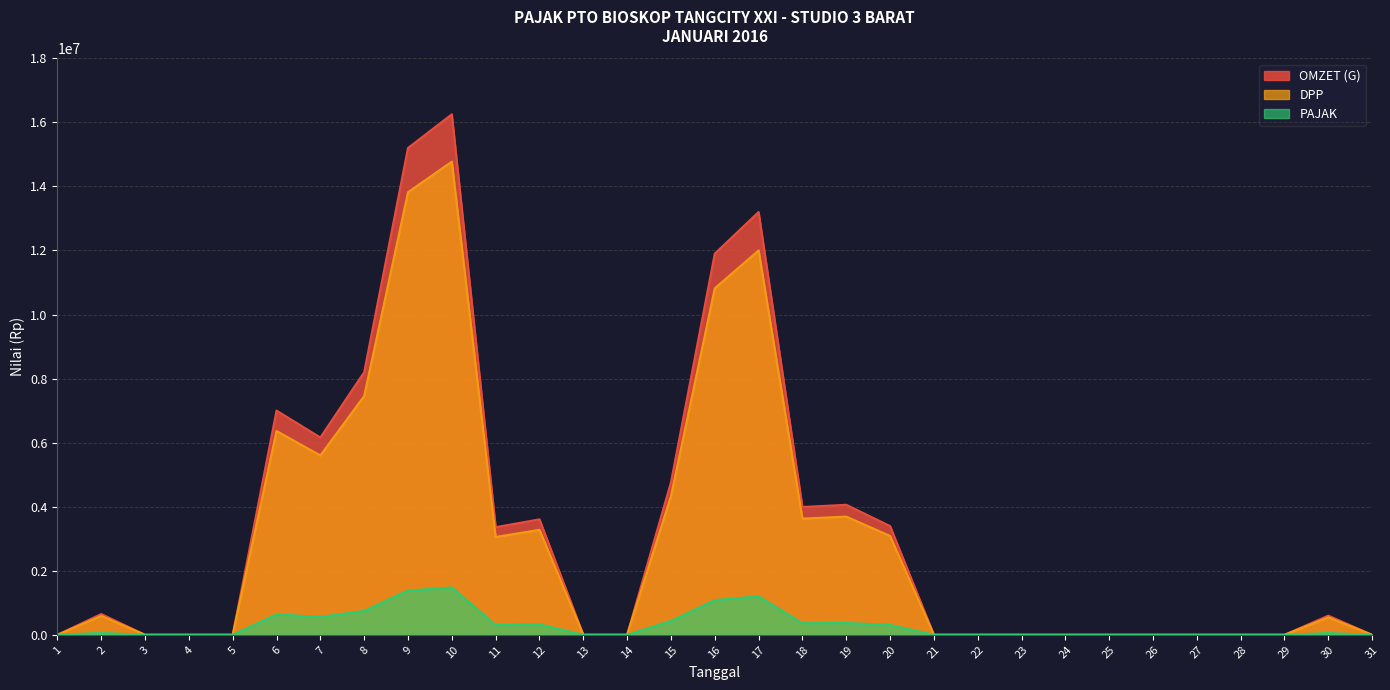

Reading right to left, list all the values displayed in this chart.

OMZET (G): 31=0.0	30=600000.0	29=0.0	28=0.0	27=0.0	26=0.0	25=0.0	24=0.0	23=0.0	22=0.0	21=0.0	20=3395000.0	19=4060000.0	18=3990000.0	17=13200000.0	16=11900000.0	15=4760000.0	14=0.0	13=0.0	12=3605000.0	11=3360000.0	10=16250000.0	9=15200000.0	8=8200000.0	7=6160000.0	6=7000000.0	5=0.0	4=0.0	3=0.0	2=650000.0	1=0.0
DPP: 31=0.0	30=545454.6	29=0.0	28=0.0	27=0.0	26=0.0	25=0.0	24=0.0	23=0.0	22=0.0	21=0.0	20=3086363.6	19=3690909.1	18=3627272.7	17=12000000.0	16=10818181.8	15=4327272.7	14=0.0	13=0.0	12=3277272.7	11=3054545.5	10=14772727.3	9=13818181.8	8=7454545.5	7=5600000.0	6=6363636.4	5=0.0	4=0.0	3=0.0	2=590909.1	1=0.0
PAJAK: 31=0.0	30=54545.4	29=0.0	28=0.0	27=0.0	26=0.0	25=0.0	24=0.0	23=0.0	22=0.0	21=0.0	20=308636.4	19=369090.9	18=362727.3	17=1200000.0	16=1081818.2	15=432727.3	14=0.0	13=0.0	12=327727.3	11=305454.5	10=1477272.7	9=1381818.2	8=745454.6	7=560000.0	6=636363.6	5=0.0	4=0.0	3=0.0	2=59090.9	1=0.0